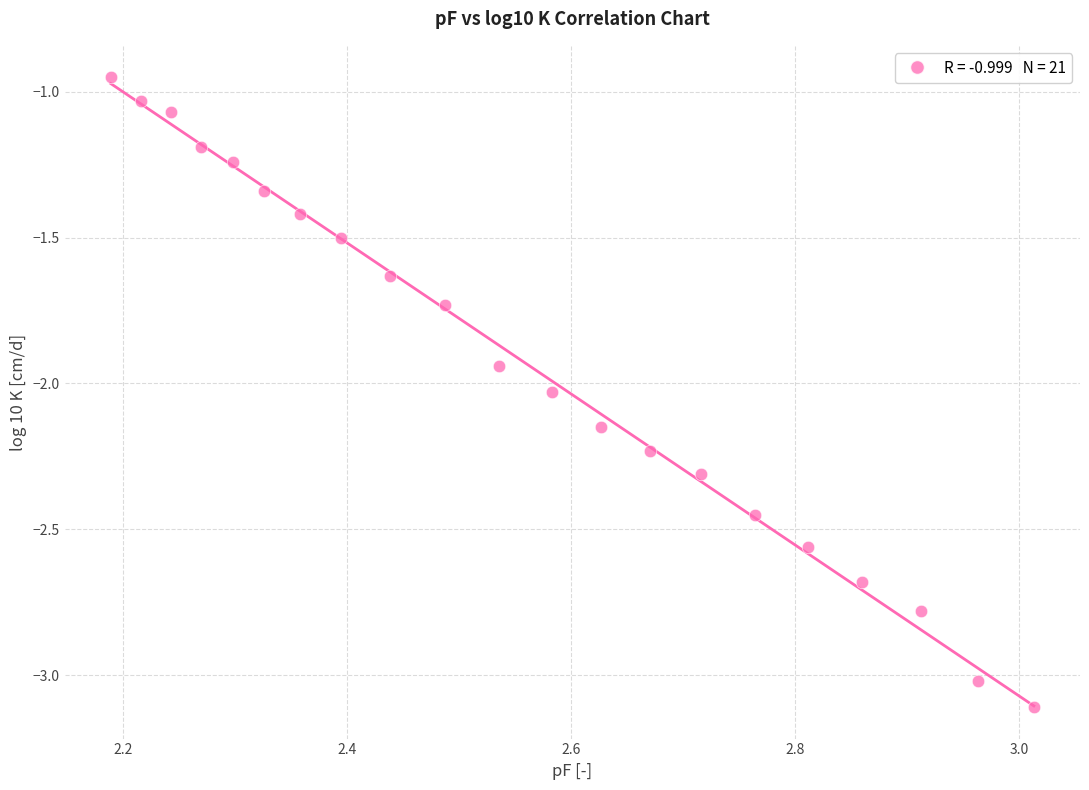

What is the range of Y values (max minus min)?

2.2